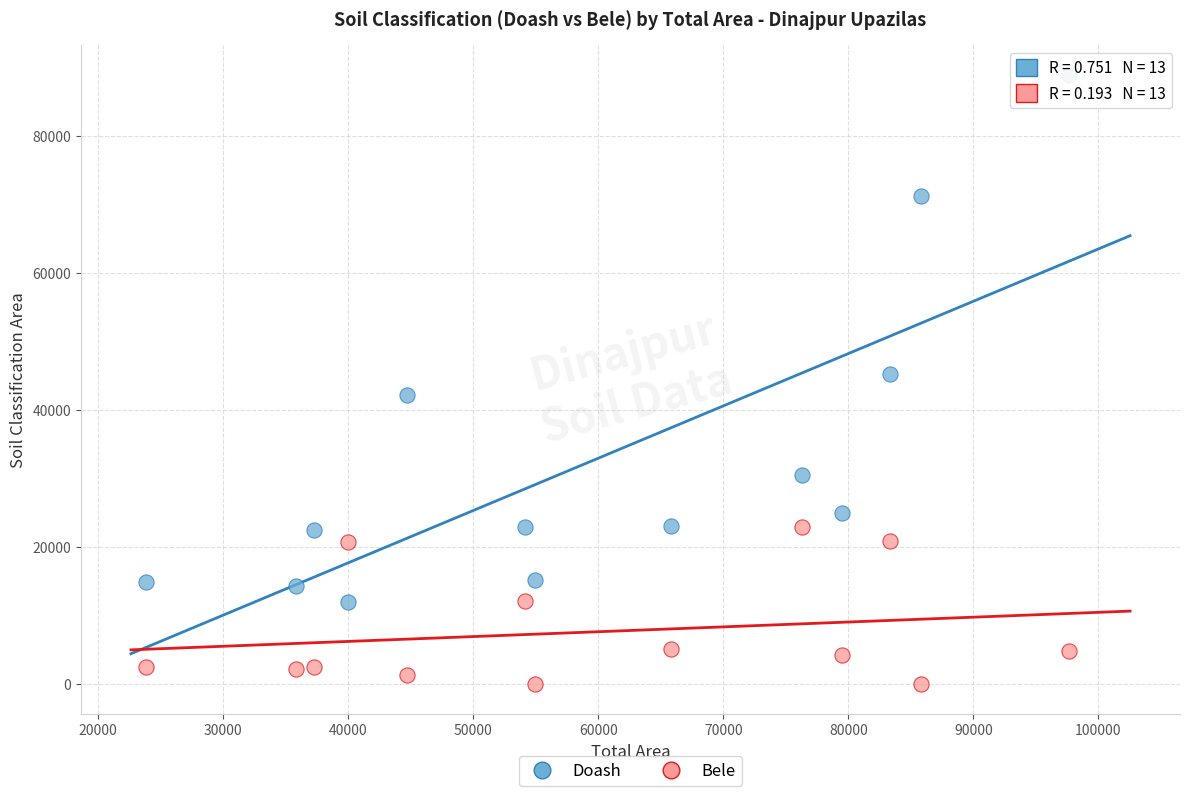

What are all the series names shown in the legend?

Doash, Bele